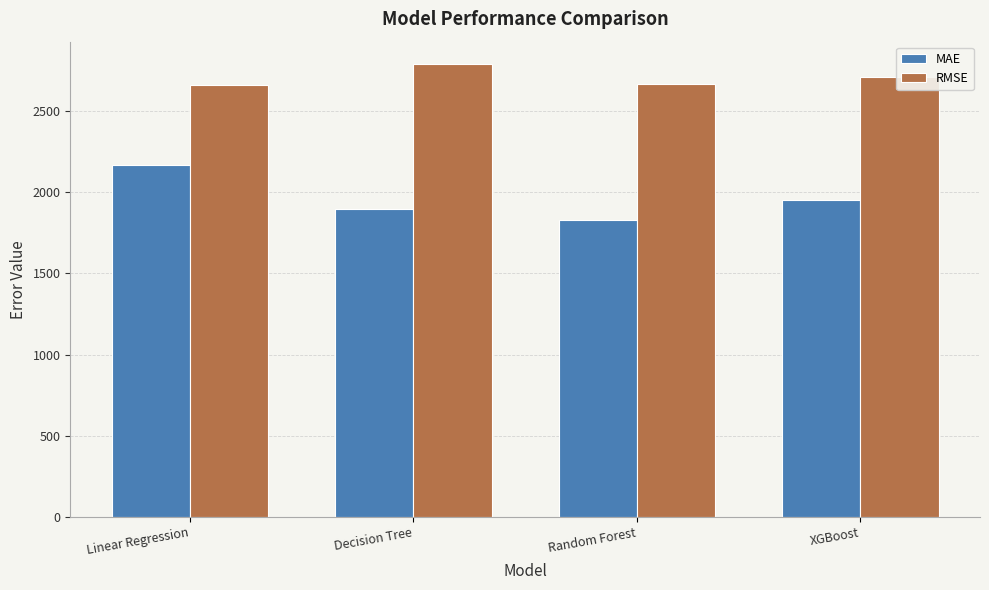

Is it true that MAE equals 3168.4 at Decision Tree?

False